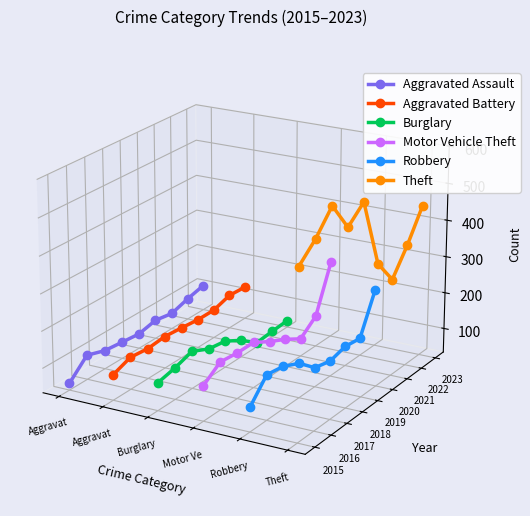

Which series has the largest total across all categories?

Theft